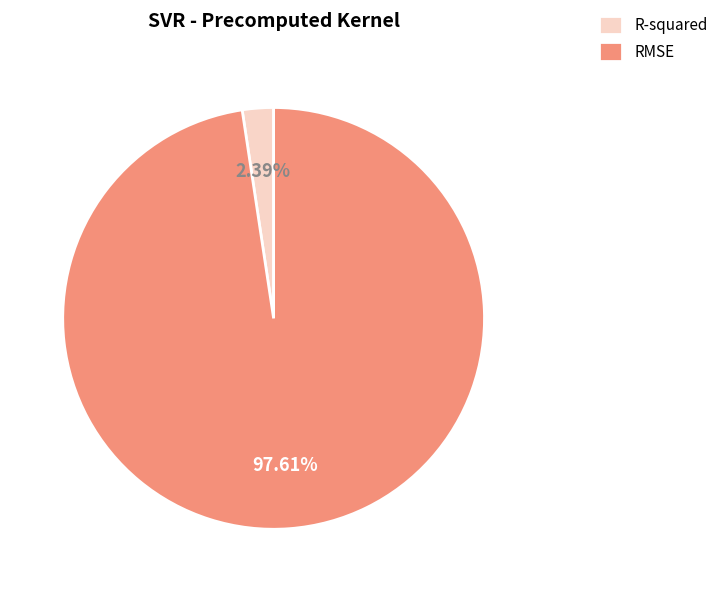

Is the sum of RMSE and R-squared greater than half?

Yes